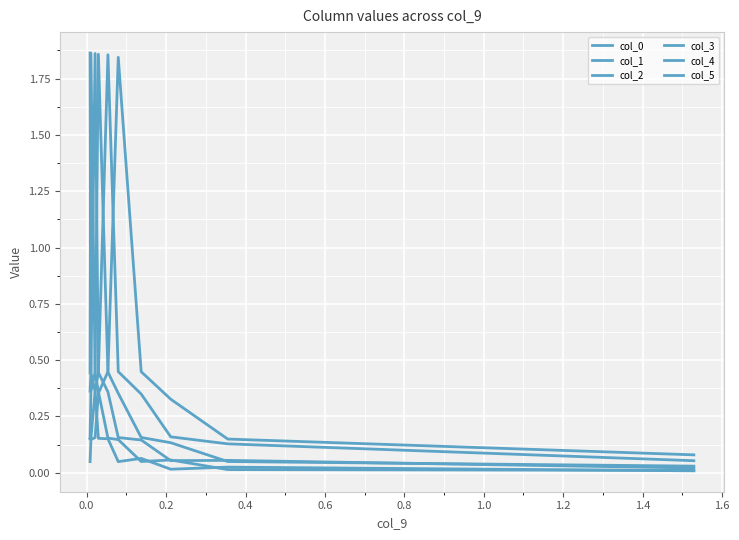

Does the chart have visible grid lines?

Yes